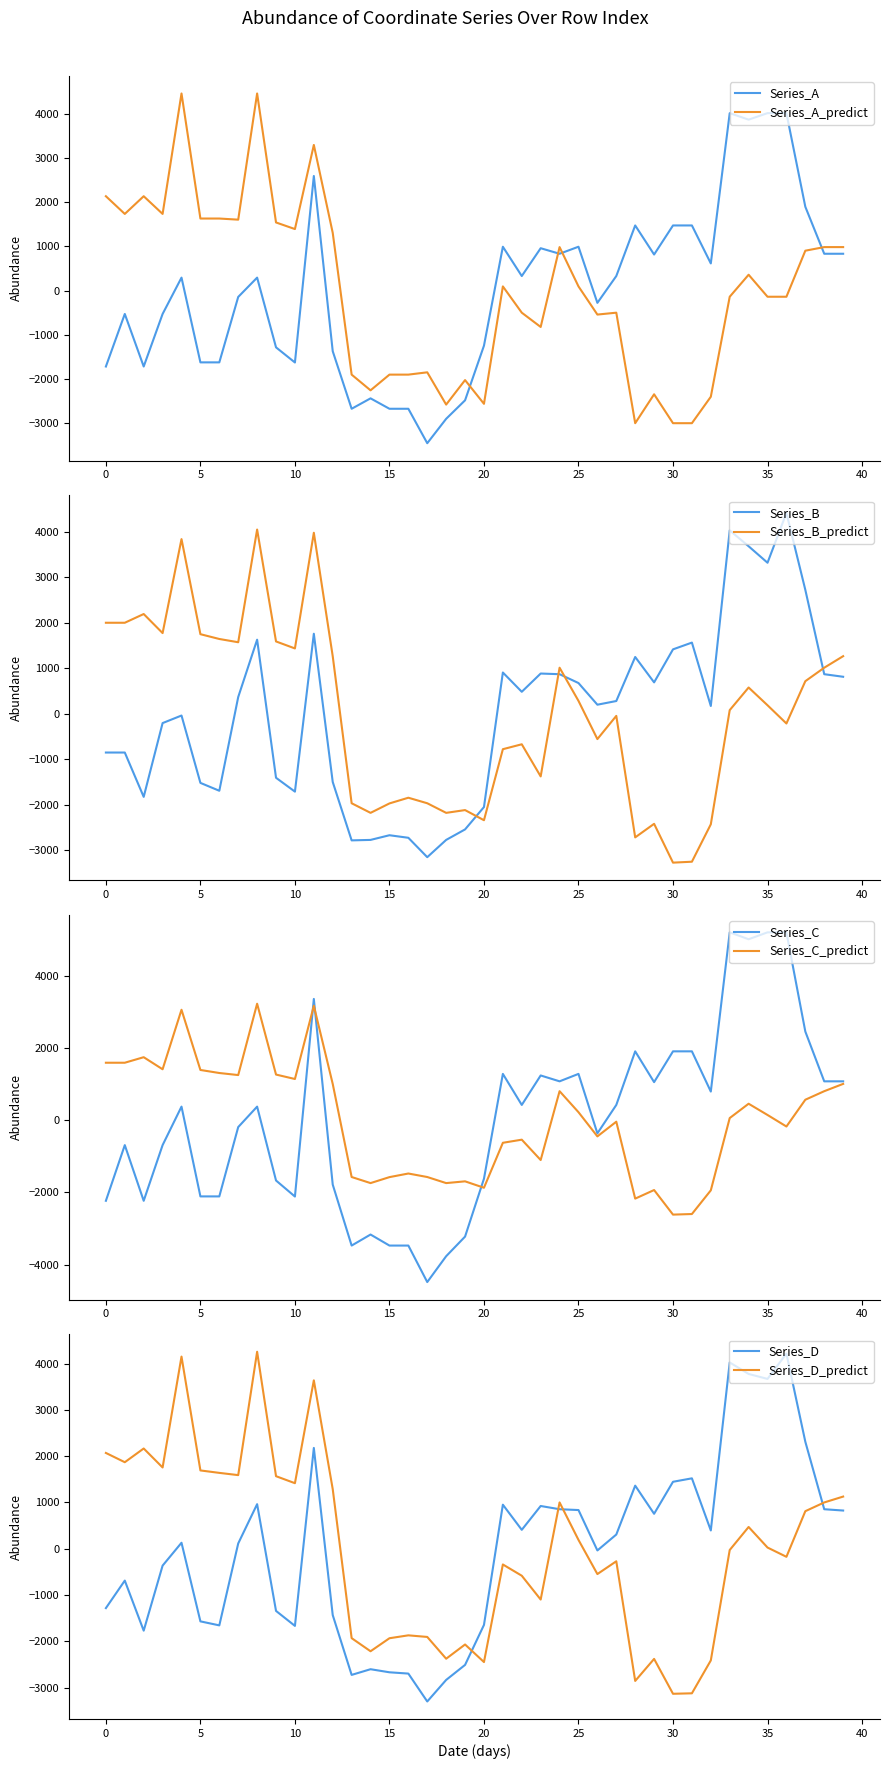

What is the lowest value of the Series_B series?

-3148.7